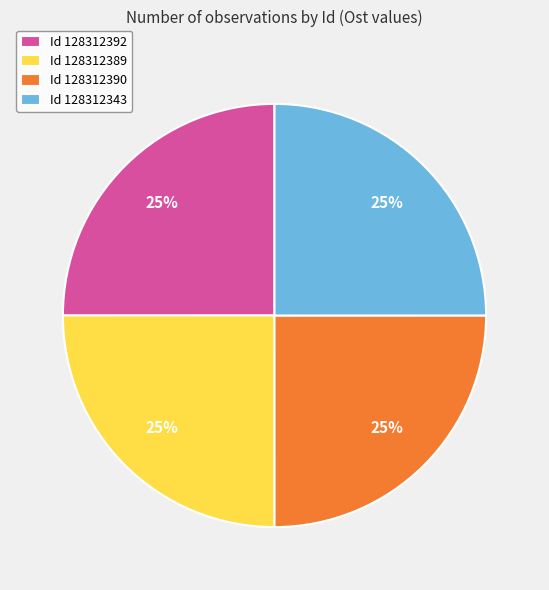

Is there a majority slice in this chart?

No